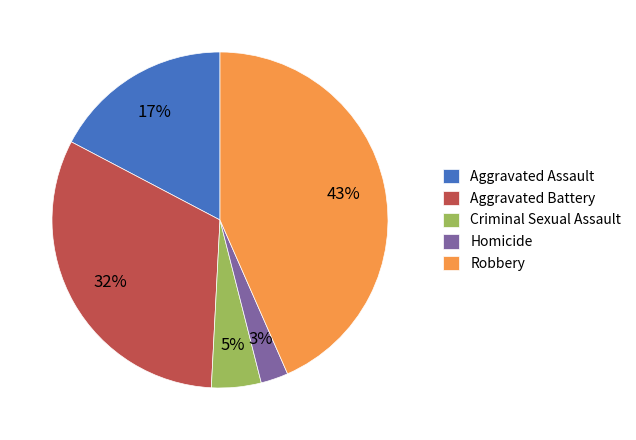

Is there any slice that represents more than half of the pie?

No